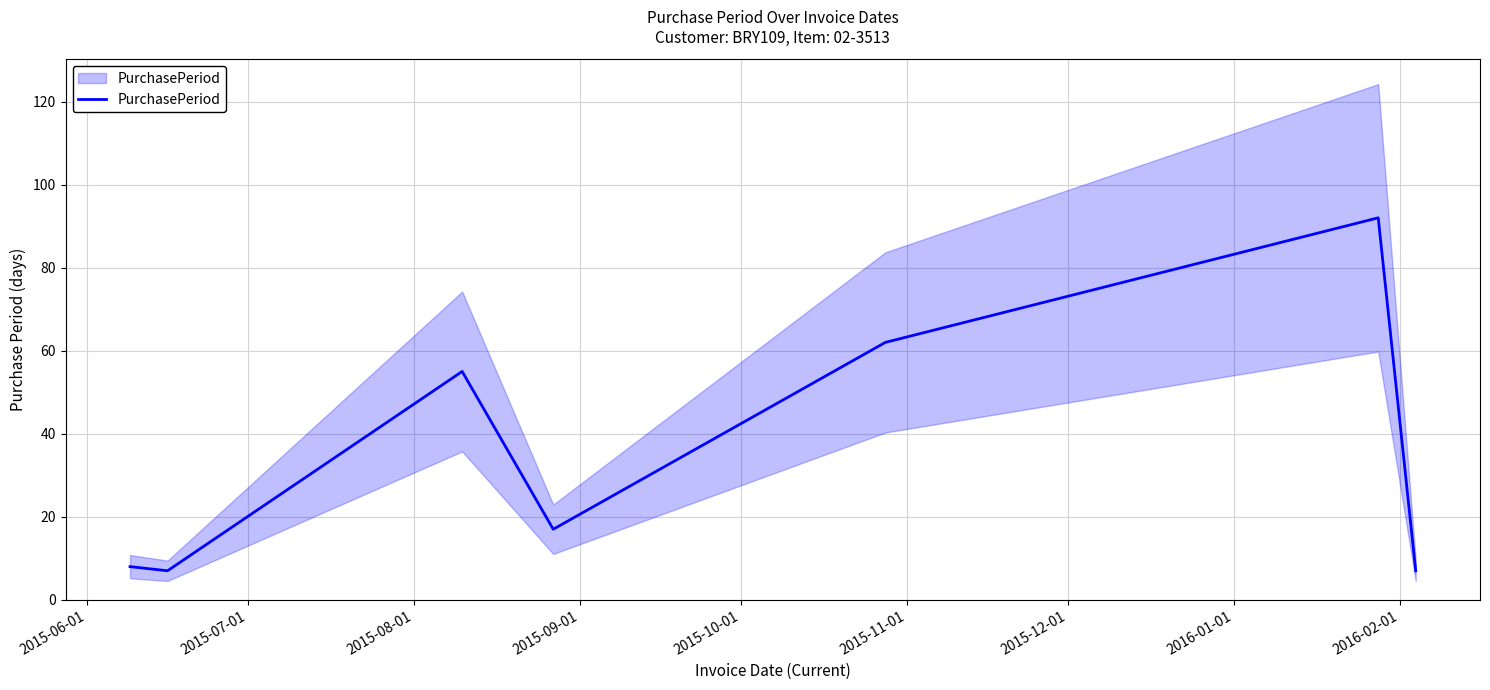

Does the chart display data point markers on the line(s)?

No